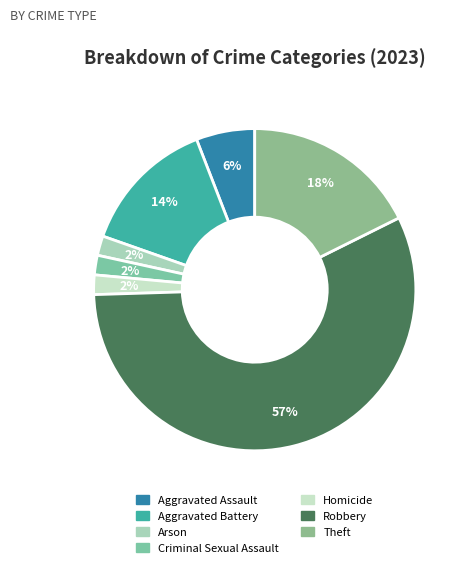

To the nearest percent, what is the average slice percentage?

14%